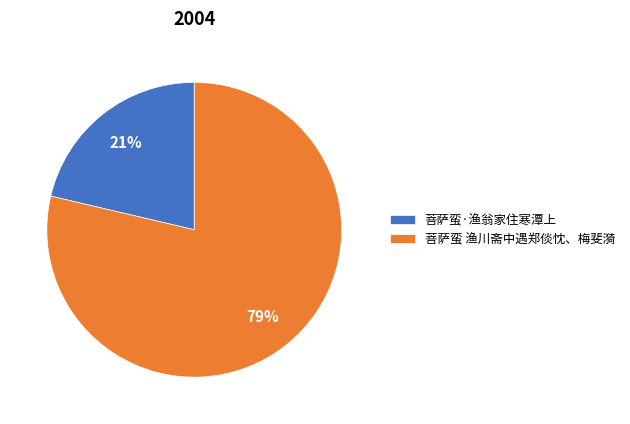

Between 菩萨蛮 渔川斋中遇郑倓忱、梅斐漪 and 菩萨蛮·渔翁家住寒潭上, which is larger?

菩萨蛮 渔川斋中遇郑倓忱、梅斐漪